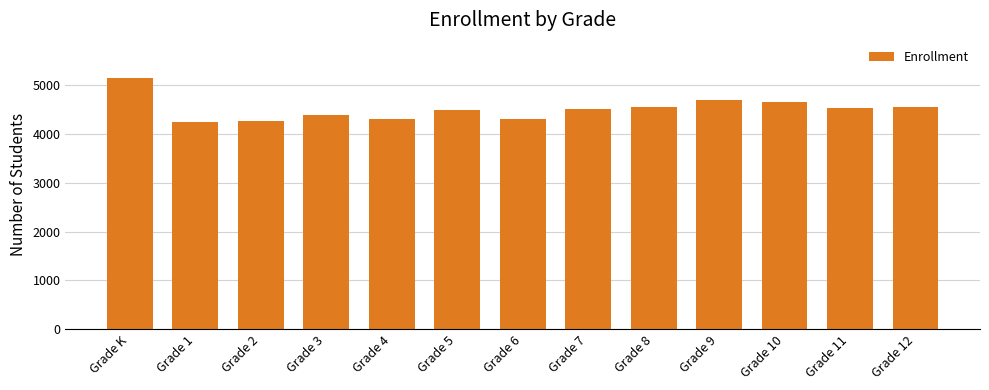

What is the ratio of the value at Grade 12 to the value at Grade 2?

1.1